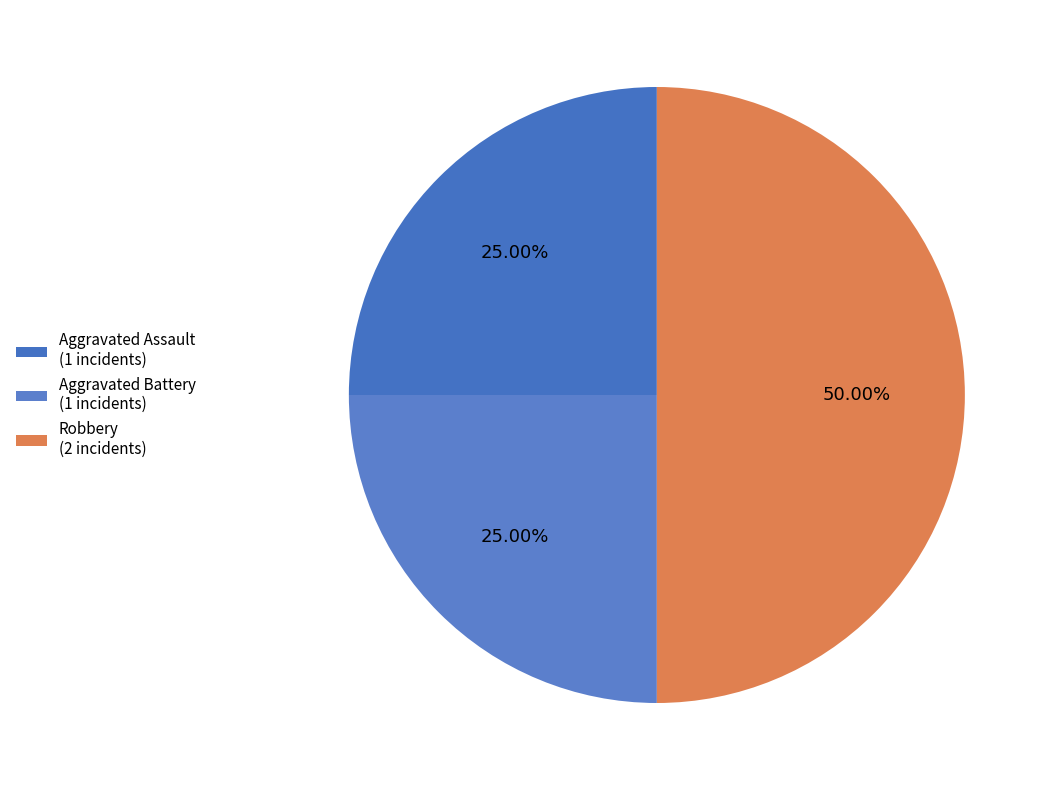

What percentage is the Aggravated Assault slice, to the nearest percent?

25%